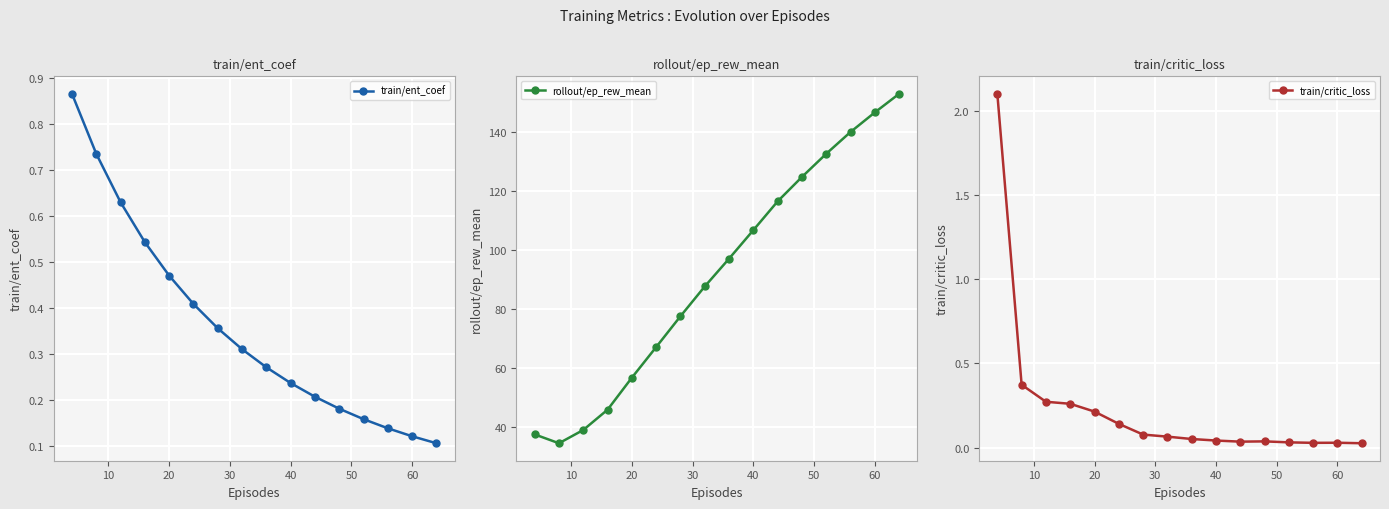

True or false: train/ent_coef has more than 1 points higher than both neighbors.

False